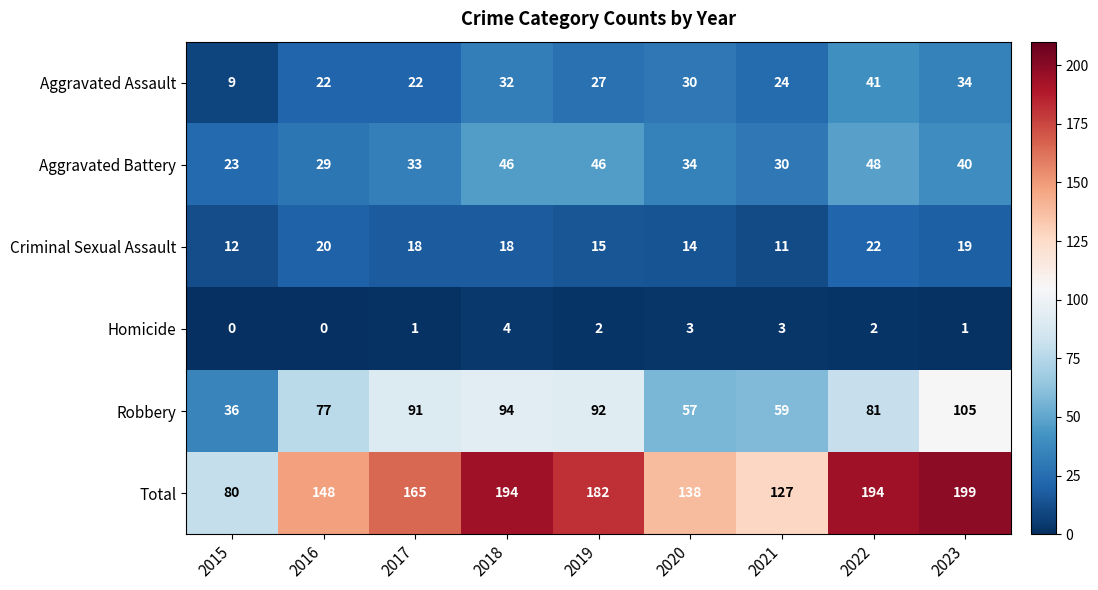

What is the greatest value displayed?

199